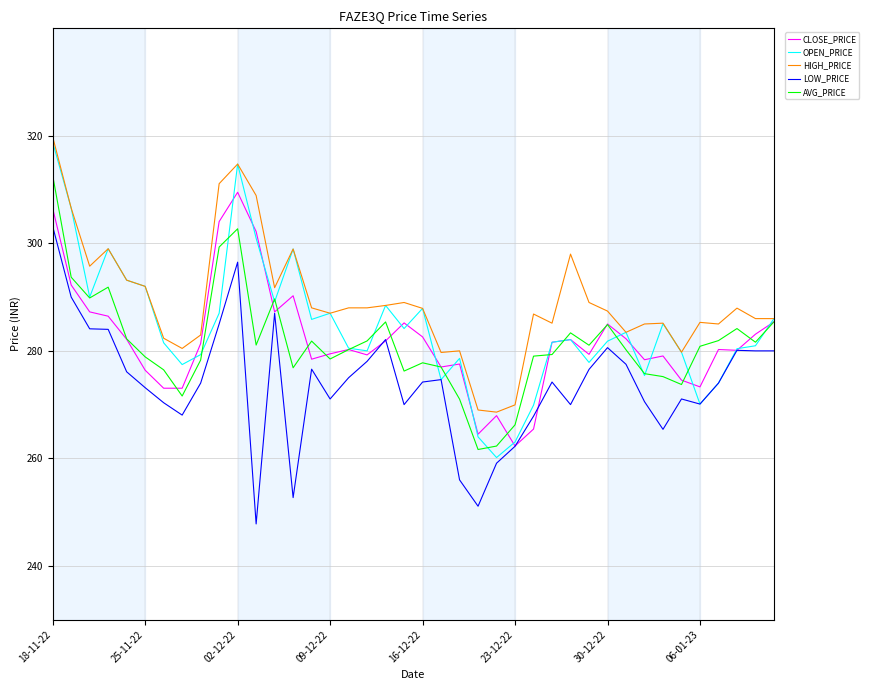

Which series has the largest range (max minus min)?

OPEN_PRICE